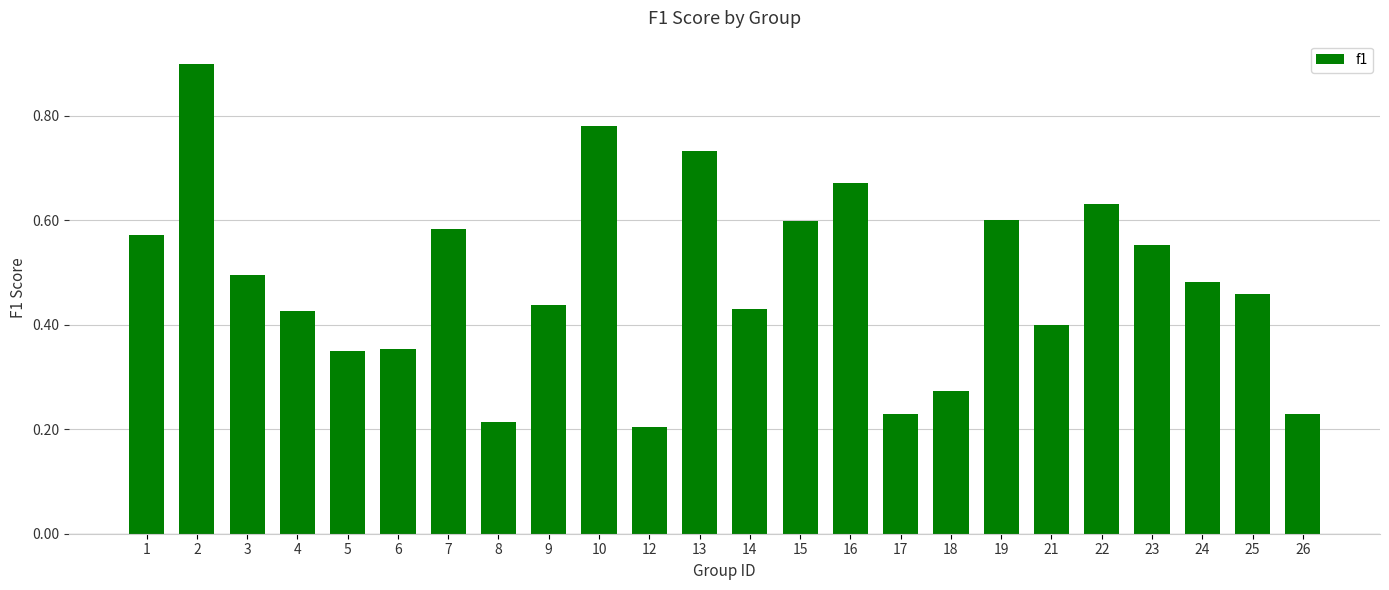

At which category does the chart reach its minimum across all series?

12